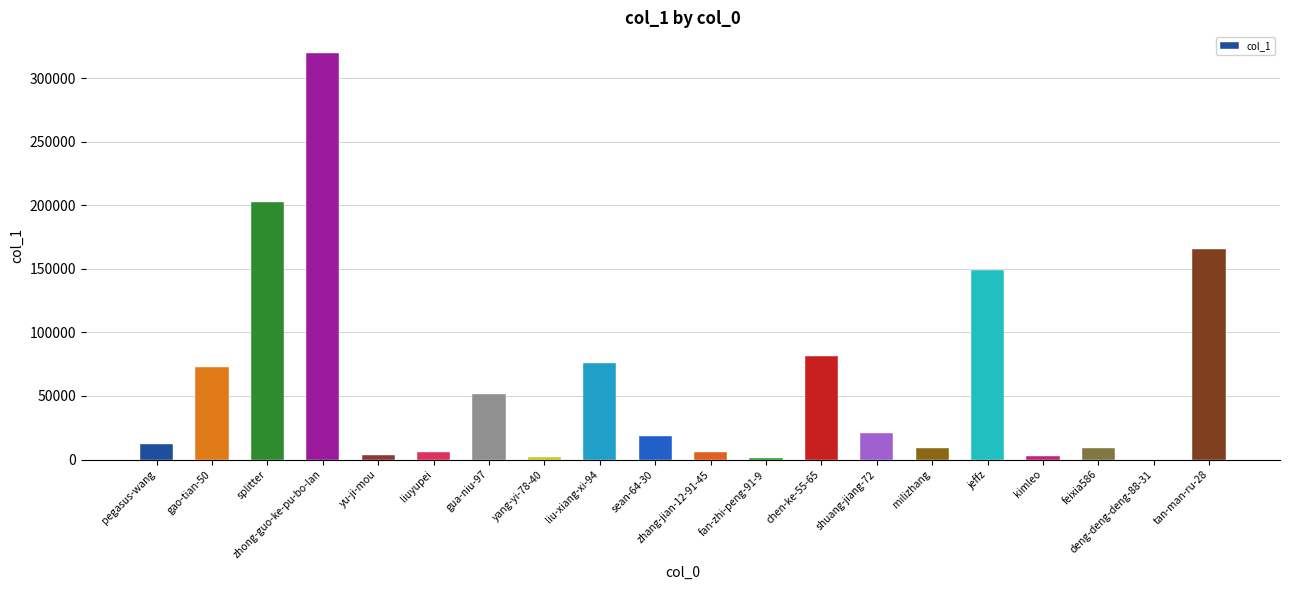

The value at gua-niu-97 is 51396. True or false?

True